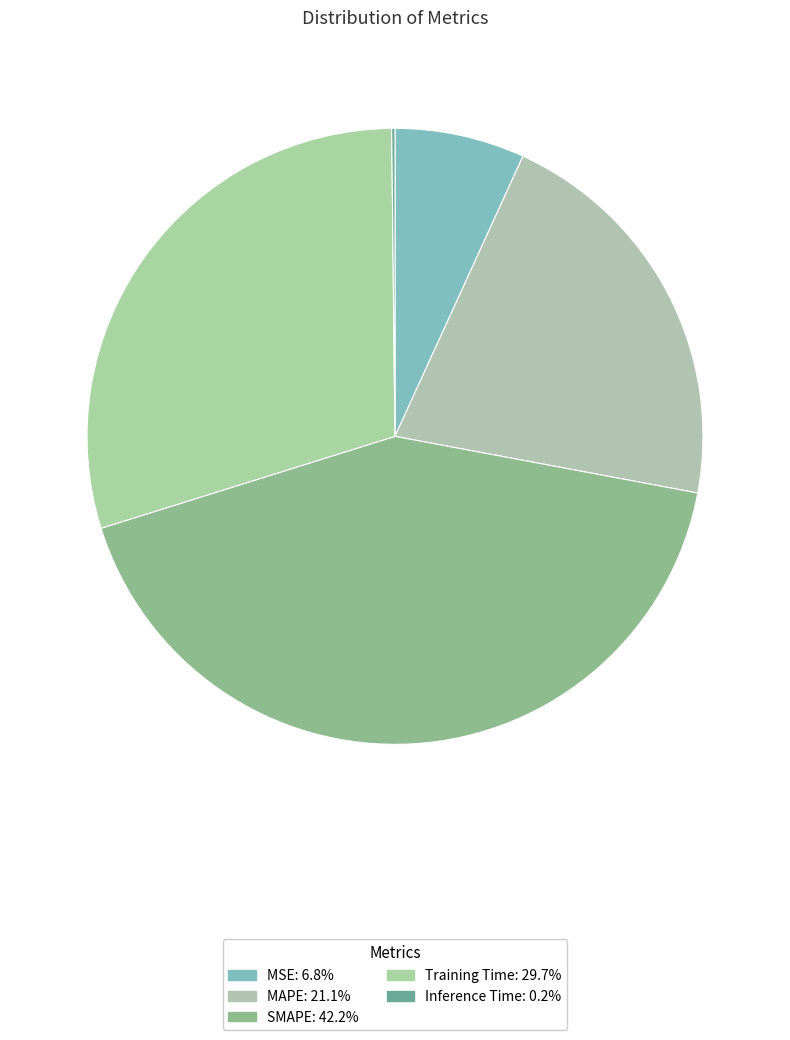

To the nearest percent, what percentage of the pie is MSE?

7%